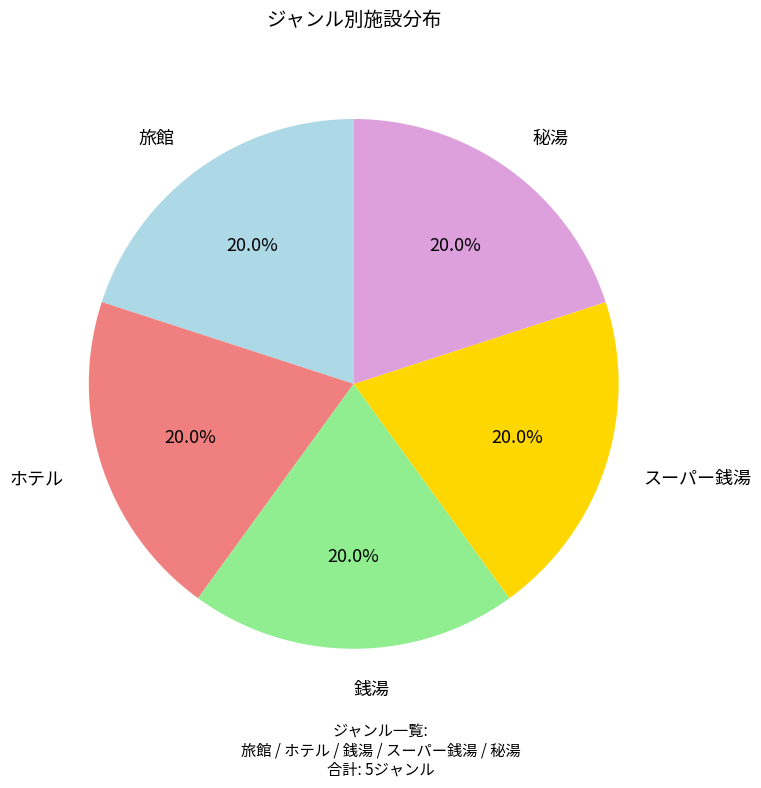

Does any single category account for the majority?

No